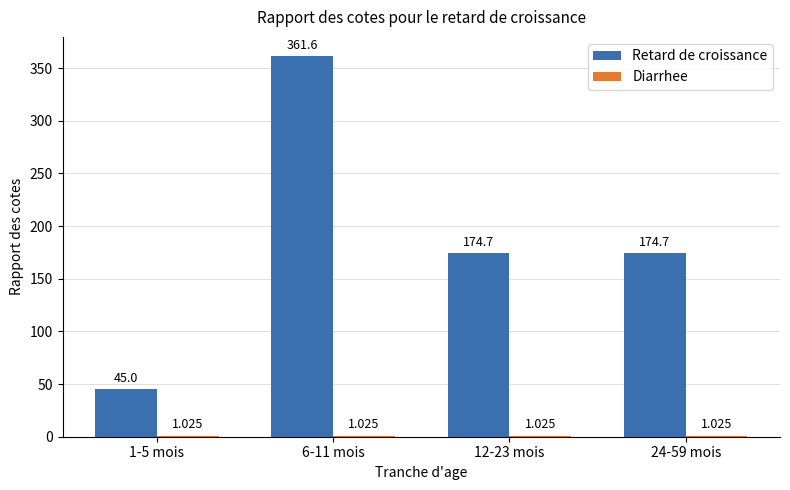

Where does the Retard de croissance series first go above 174?

6-11 mois